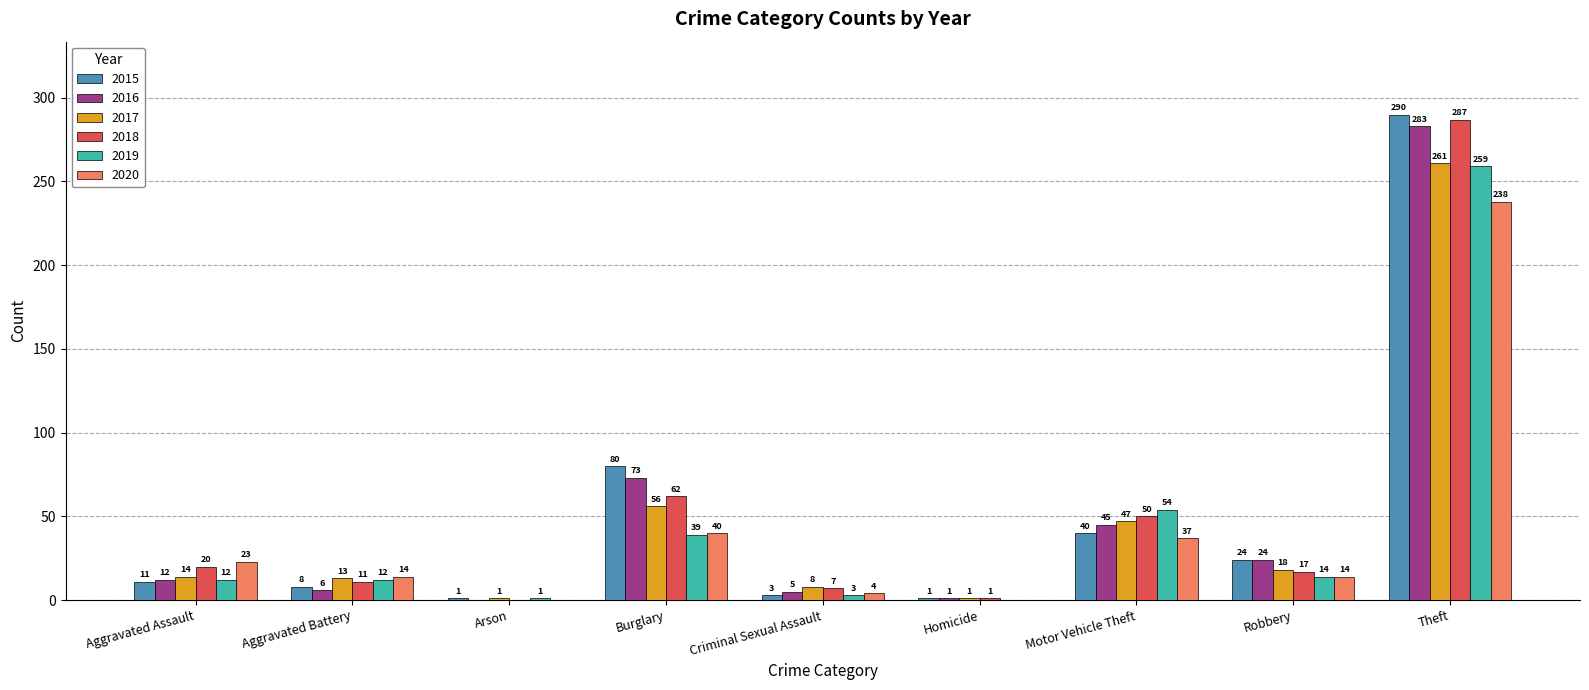

The 2018 series shows 62 at Burglary. True or false?

True